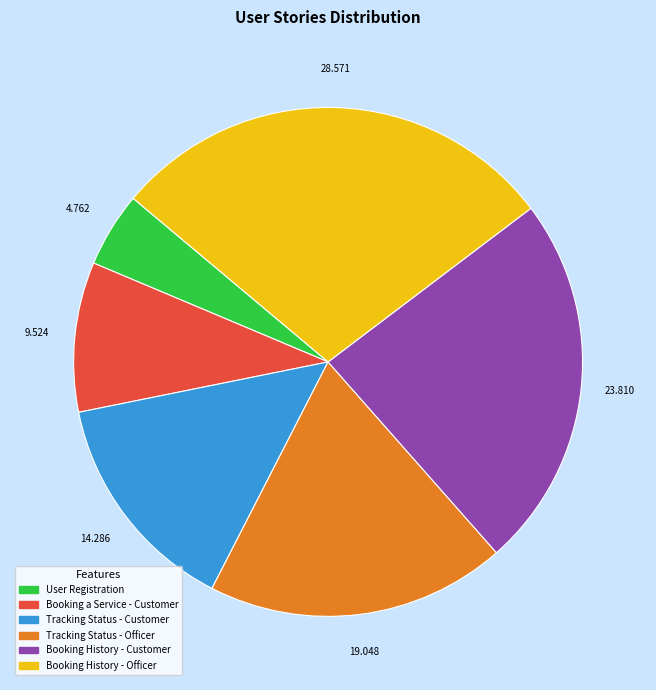

How many segments does this pie chart have?

6